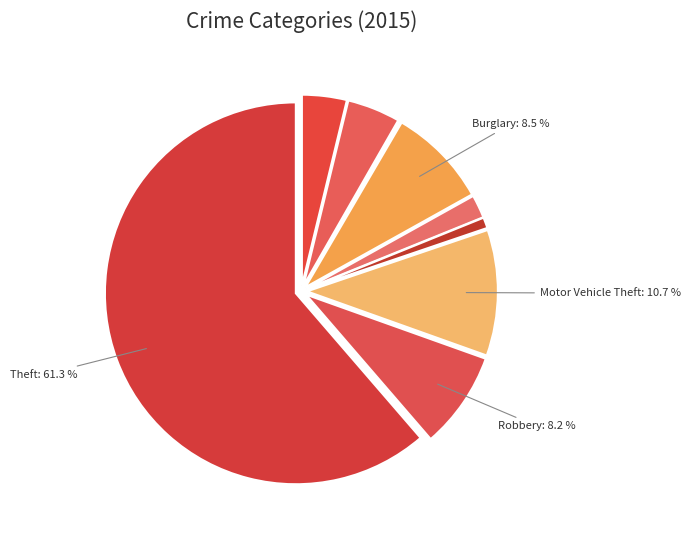

Count the number of slices in the pie.

9